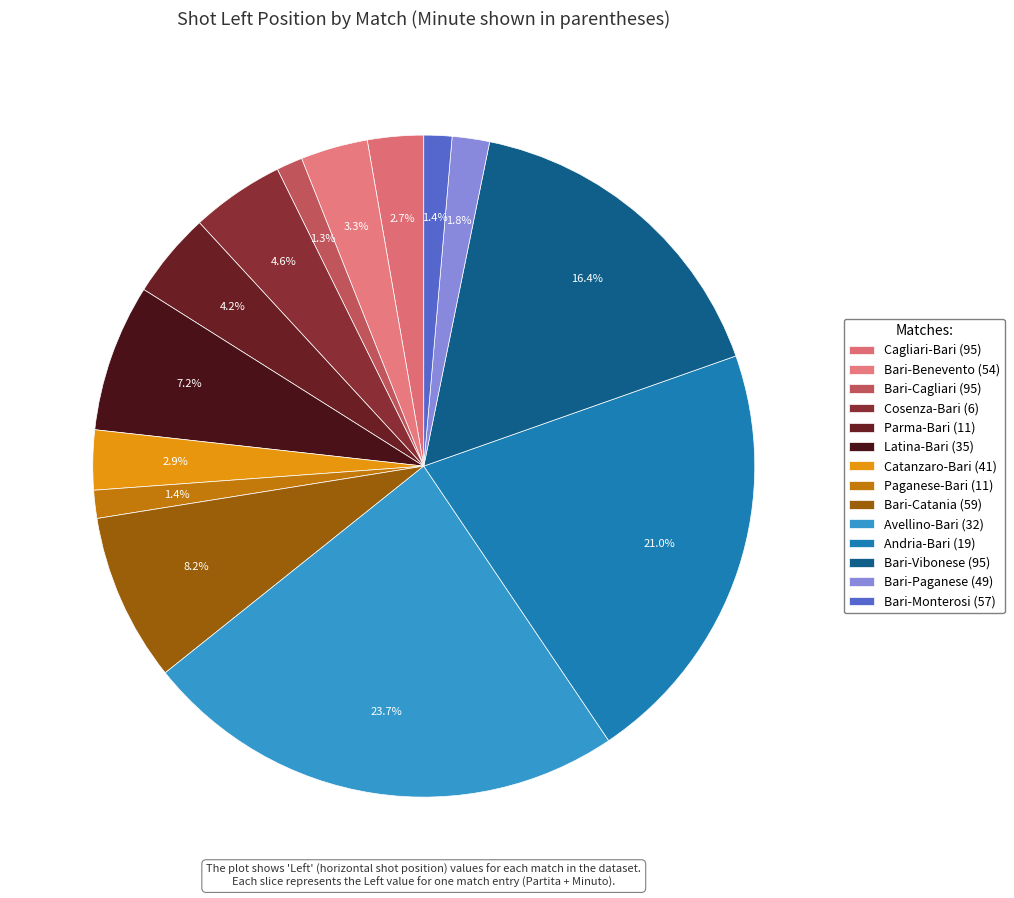

Is there any slice that represents more than half of the pie?

No